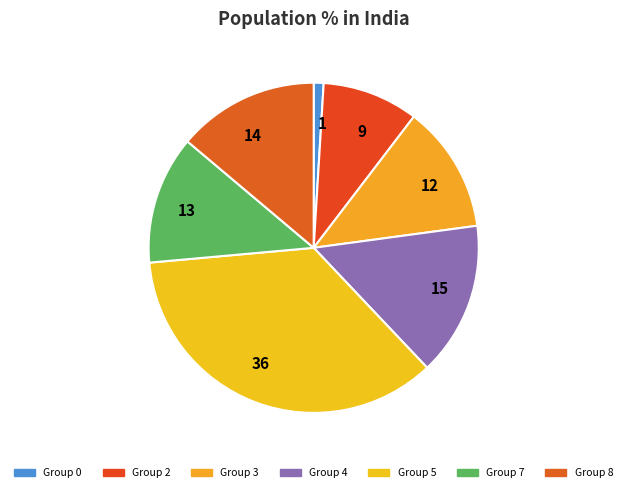

True or false: 9 accounts for 18% of the total.

False